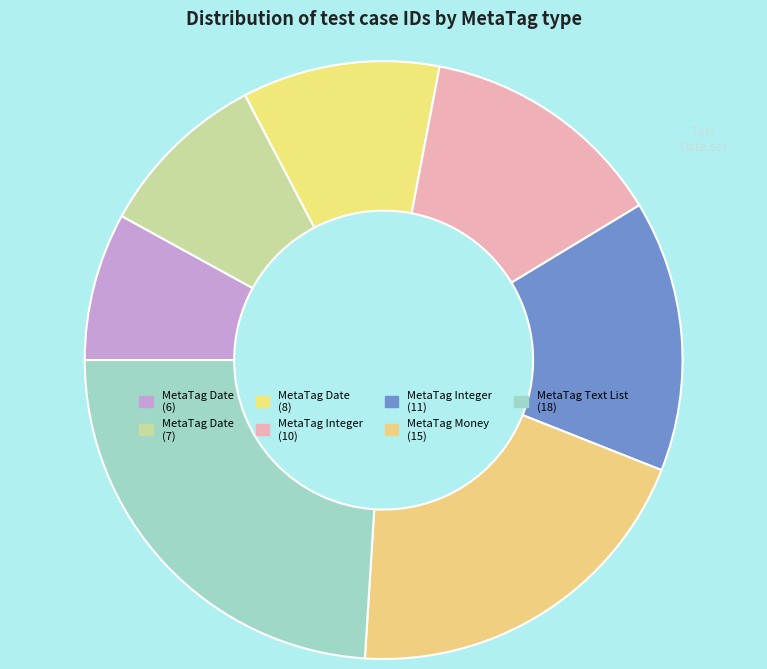

To the nearest percent, what percentage of the pie is MetaTag Date (8)?

11%